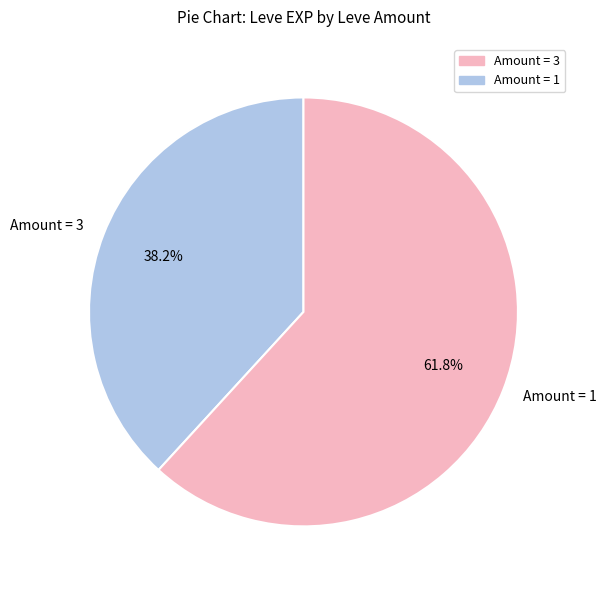

Is there any slice that represents more than half of the pie?

Yes